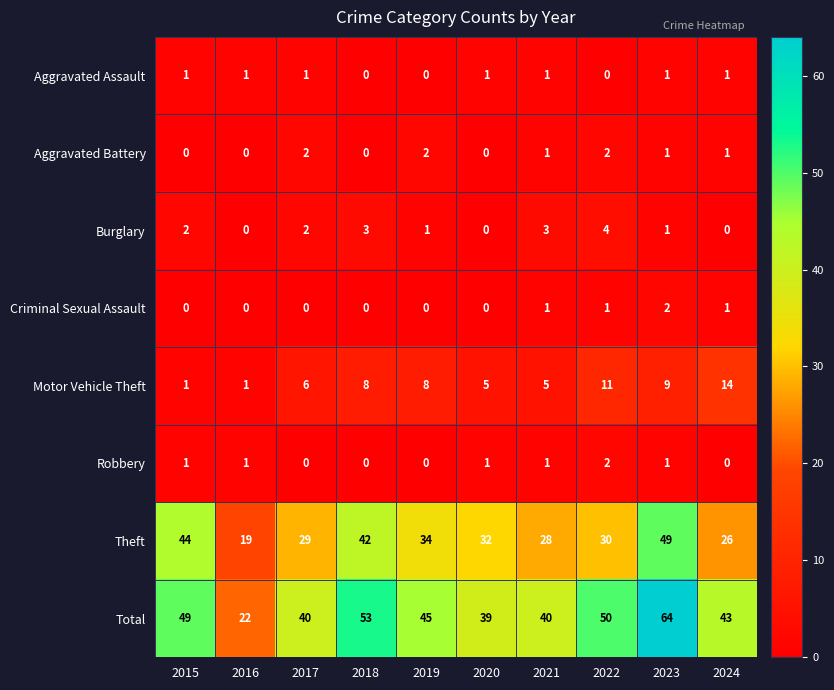

True or false: Motor Vehicle Theft has a value of 12 at 2019.

False